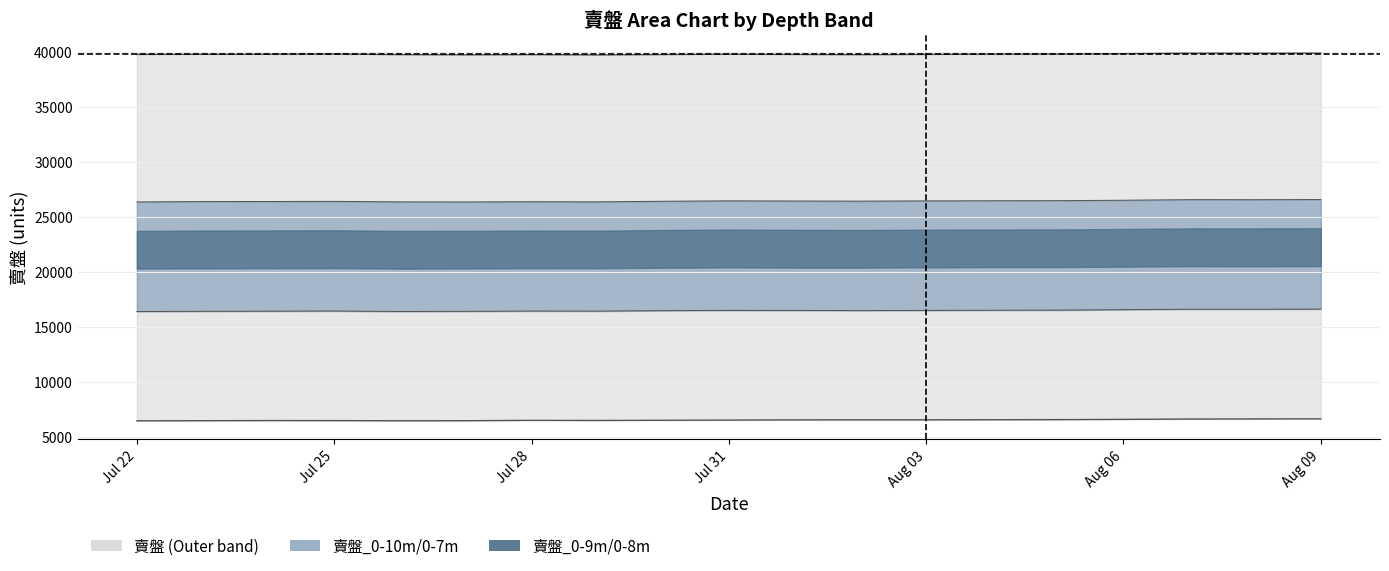

What is the sum of the 賣盤_0-7m values at Jul 28 and Jul 31?

52784